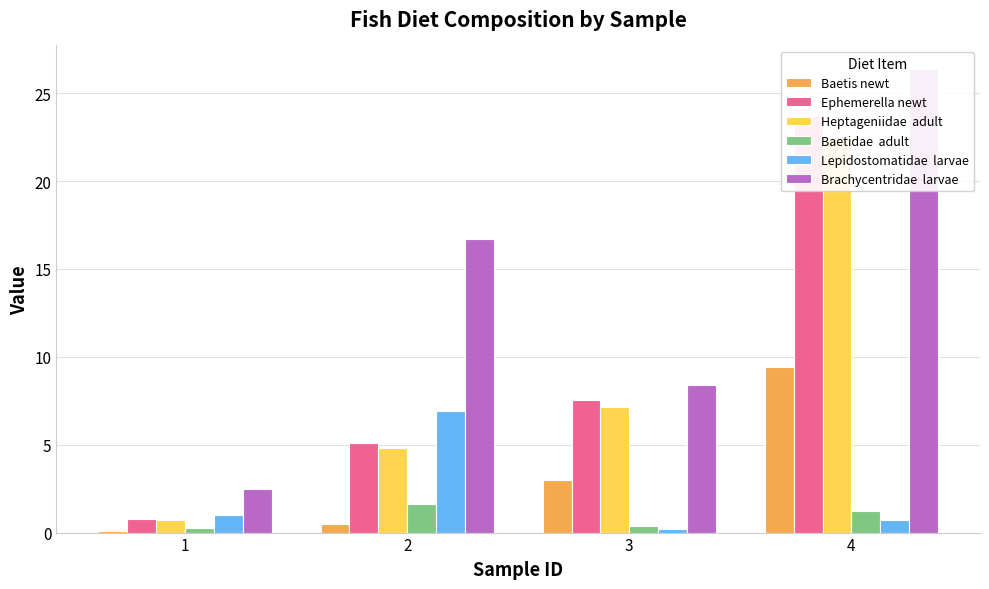

True or false: Baetis newt has a value of 0.0 at 1.

False